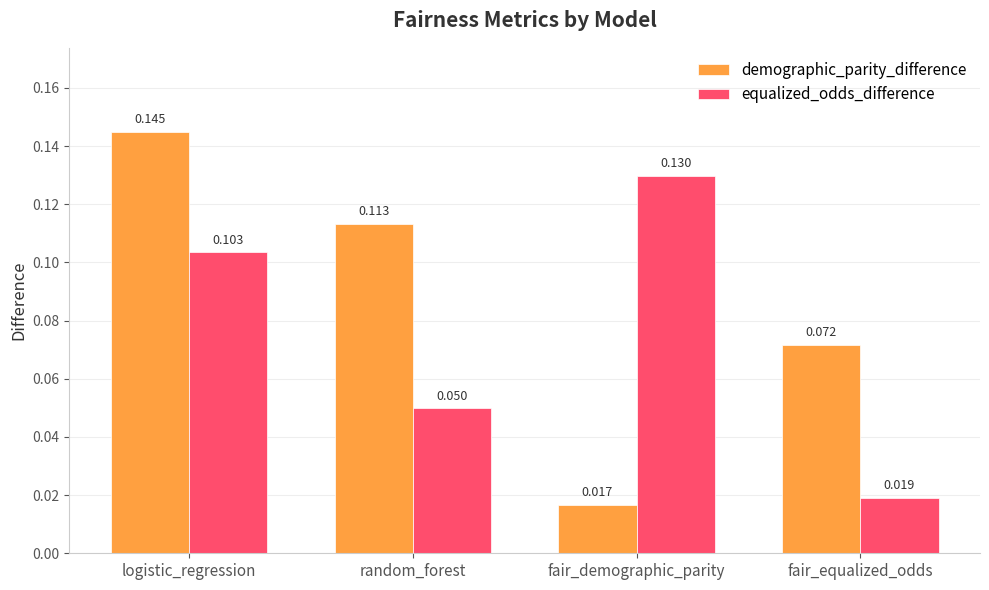

At which label is demographic_parity_difference closest to 0?

fair_demographic_parity